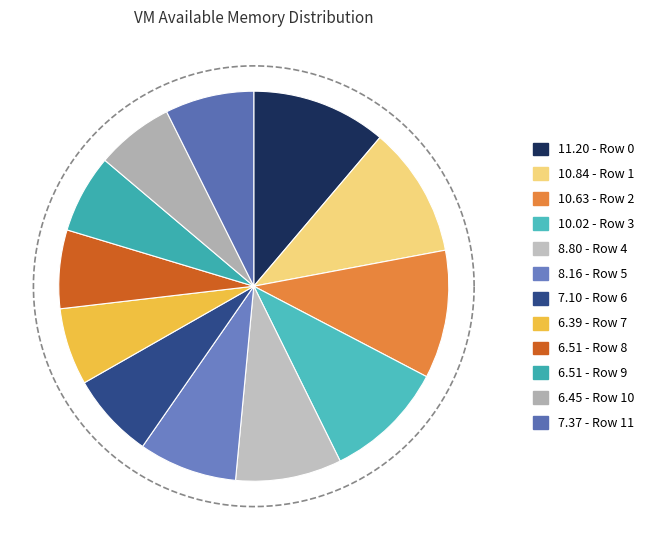

How many segments does this pie chart have?

12